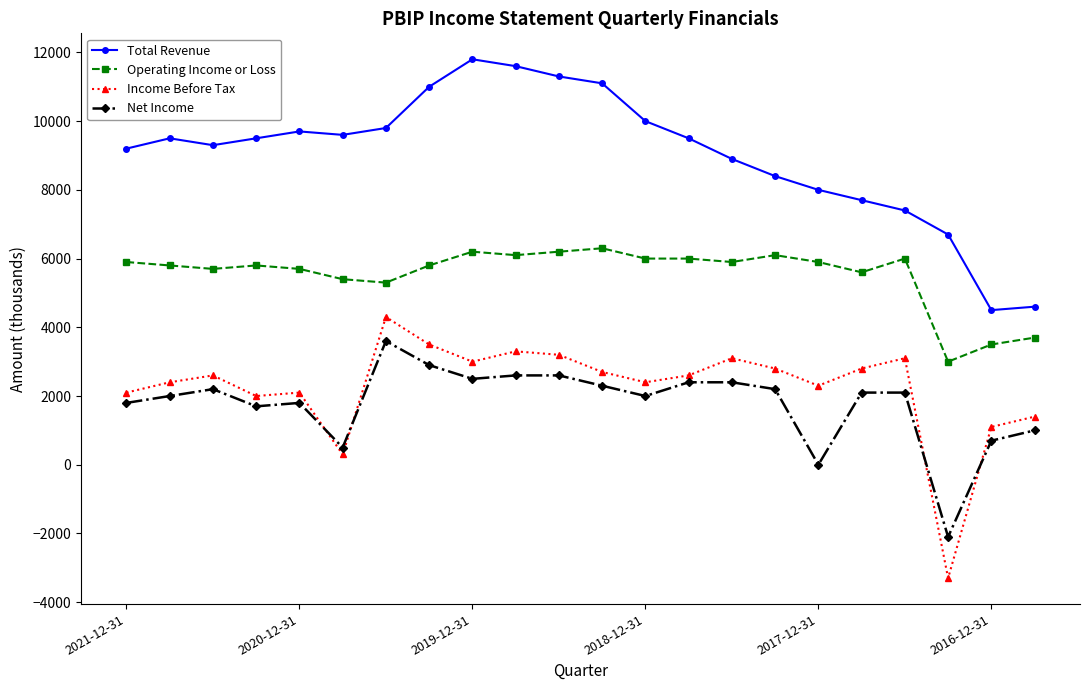

Which series has the largest total across all categories?

Total Revenue